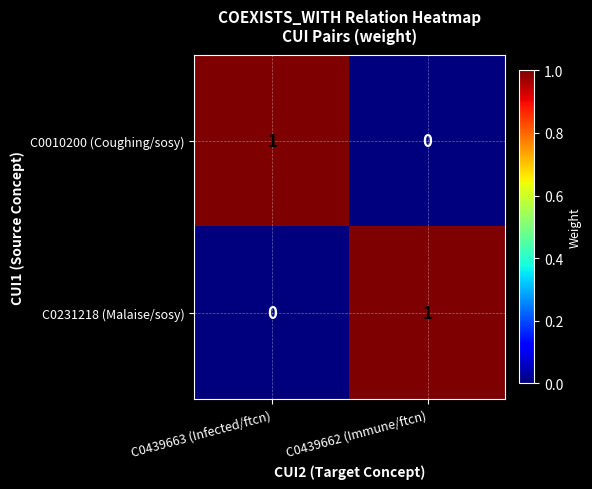

Rank the series at C0439662 (Immune/ftcn) from lowest to highest value.

C0010200 (Coughing/sosy), C0231218 (Malaise/sosy)